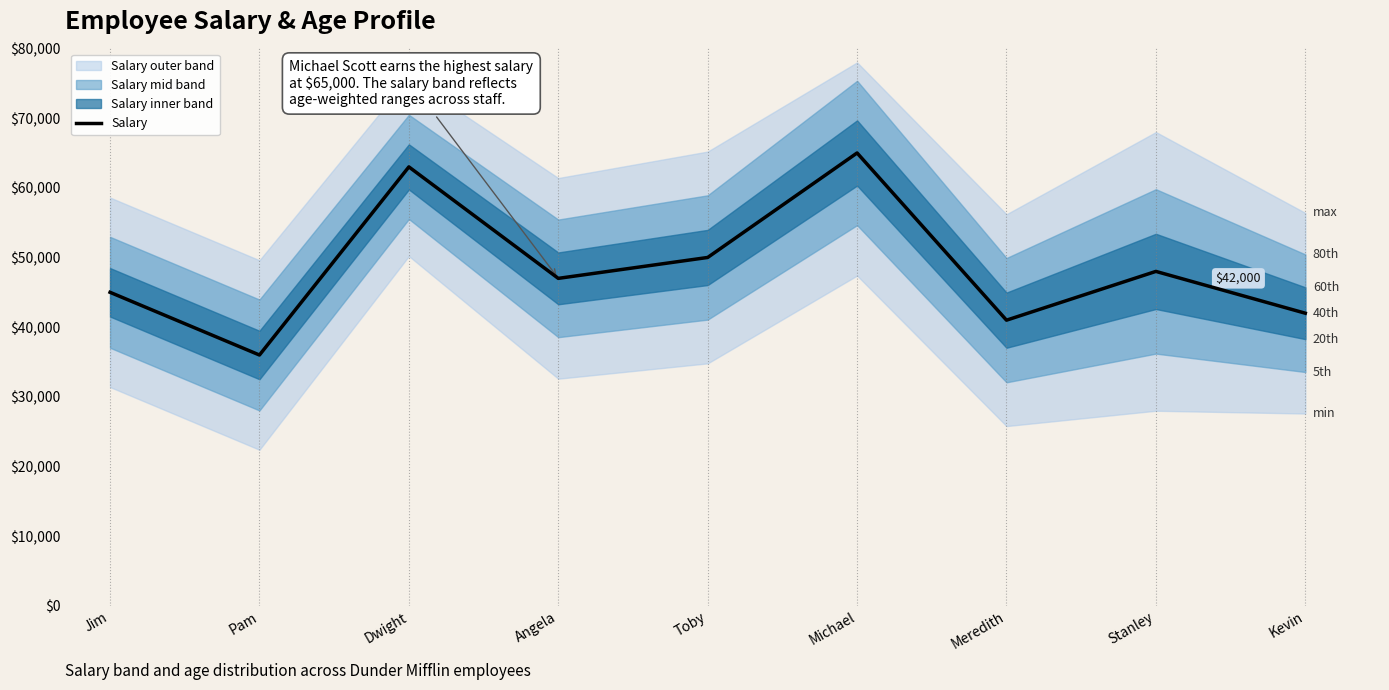

How many data points are less than 47000?

4